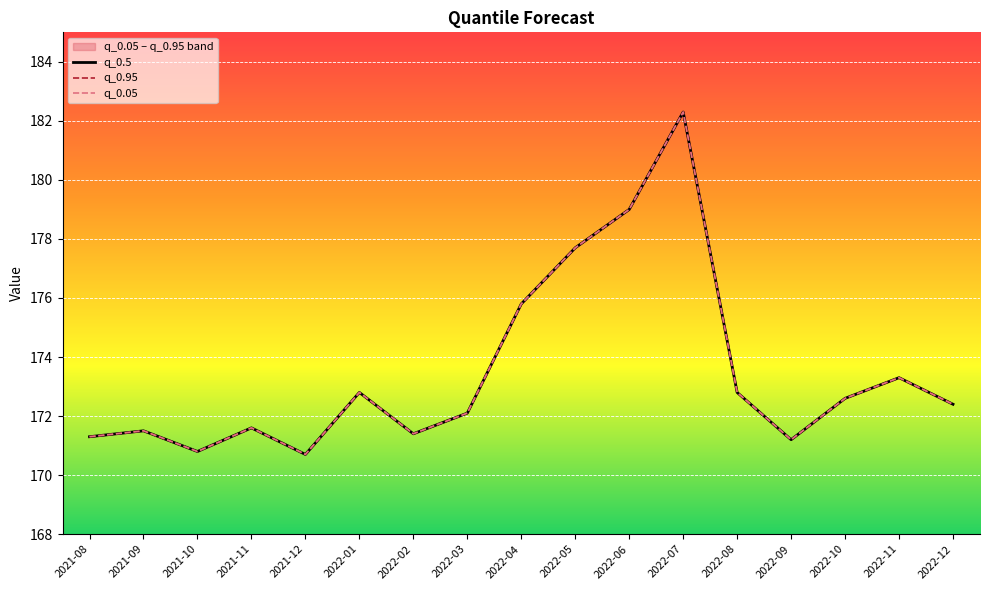

Reading left to right, transcribe all the data shown in this chart.

q_0.5: 2021-08=171.3	2021-09=171.5	2021-10=170.8	2021-11=171.6	2021-12=170.7	2022-01=172.8	2022-02=171.4	2022-03=172.1	2022-04=175.8	2022-05=177.7	2022-06=179.0	2022-07=182.3	2022-08=172.8	2022-09=171.2	2022-10=172.6	2022-11=173.3	2022-12=172.4
q_0.95: 2021-08=171.3	2021-09=171.5	2021-10=170.8	2021-11=171.6	2021-12=170.7	2022-01=172.8	2022-02=171.4	2022-03=172.1	2022-04=175.8	2022-05=177.7	2022-06=179.0	2022-07=182.3	2022-08=172.8	2022-09=171.2	2022-10=172.6	2022-11=173.3	2022-12=172.4
q_0.05: 2021-08=171.3	2021-09=171.5	2021-10=170.8	2021-11=171.6	2021-12=170.7	2022-01=172.8	2022-02=171.4	2022-03=172.1	2022-04=175.8	2022-05=177.7	2022-06=179.0	2022-07=182.3	2022-08=172.8	2022-09=171.2	2022-10=172.6	2022-11=173.3	2022-12=172.4